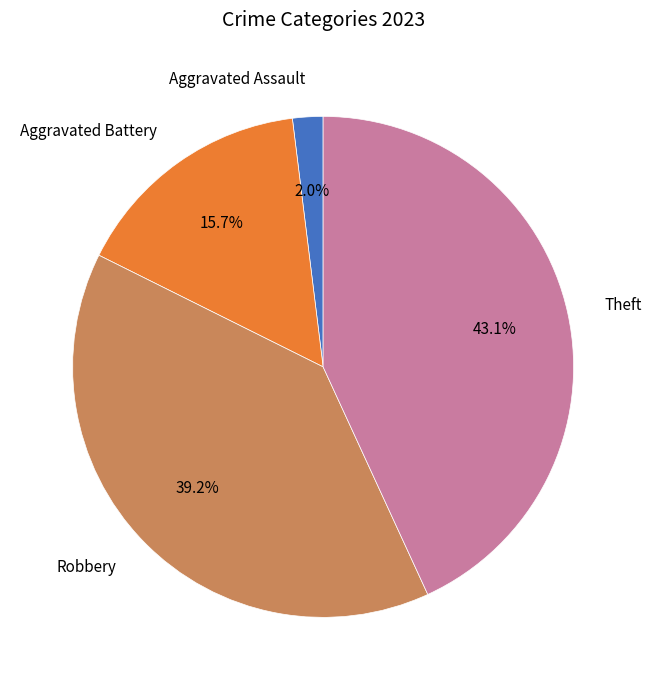

Count the number of slices in the pie.

4